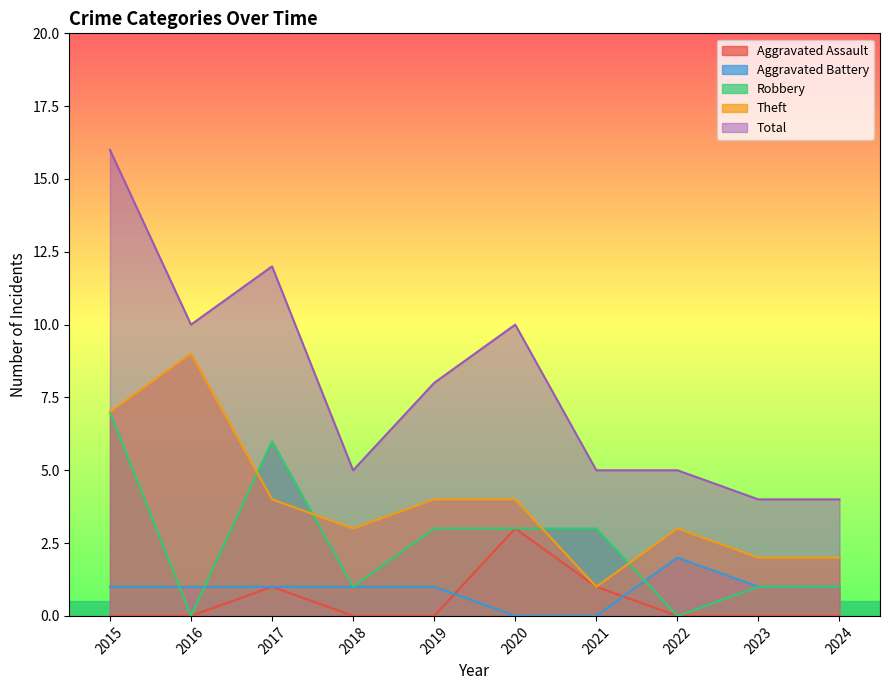

How many categories are shown in the chart?

10